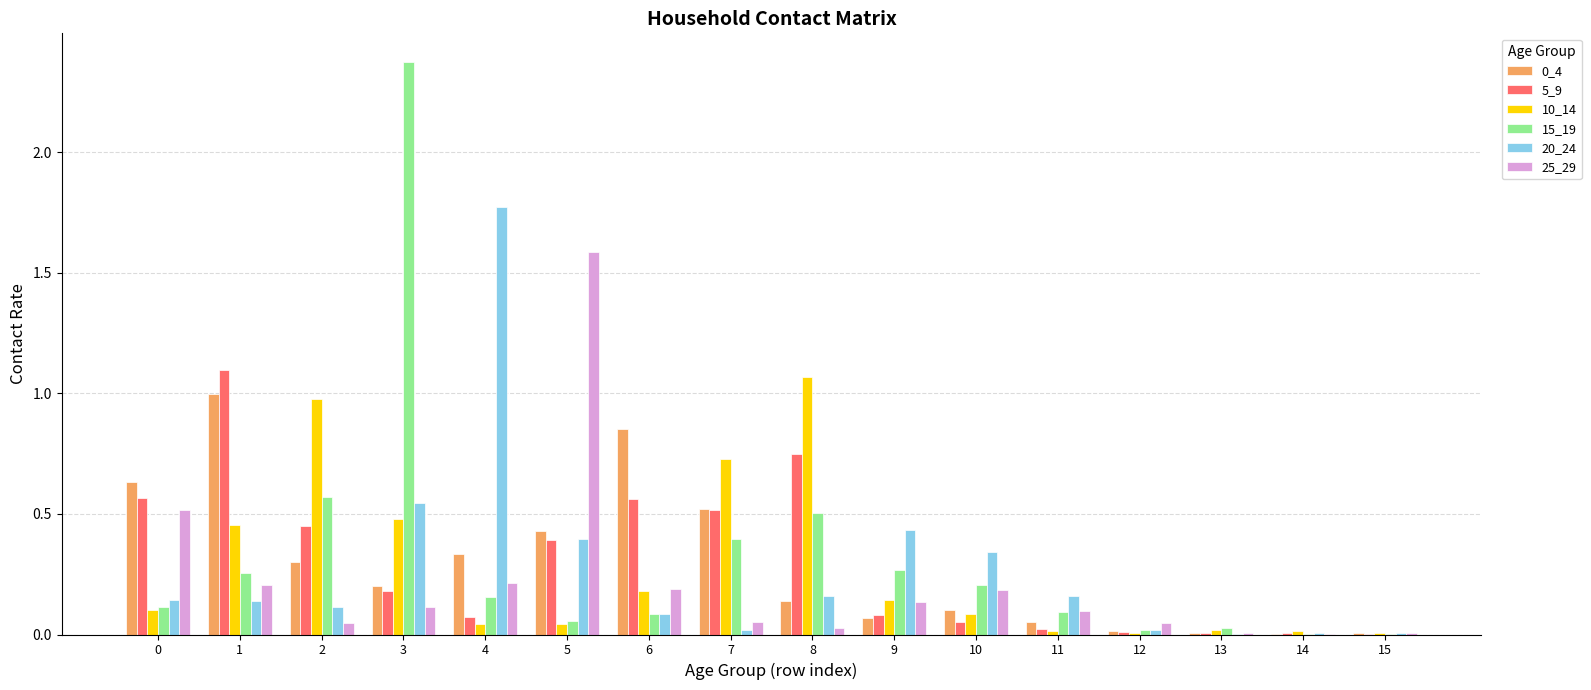

The 0_4 series shows 0.0 at 11. True or false?

True